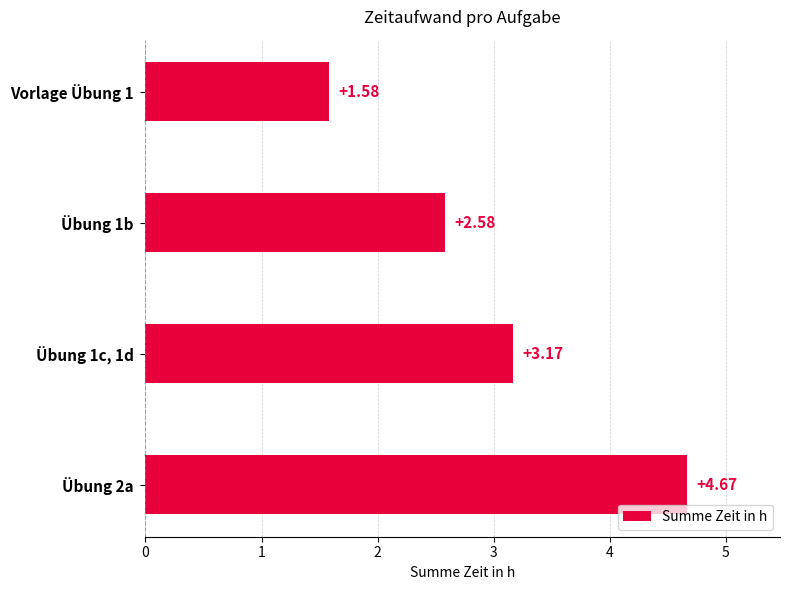

What is the ratio of the value at Übung 1c, 1d to the value at Übung 1b?

1.2